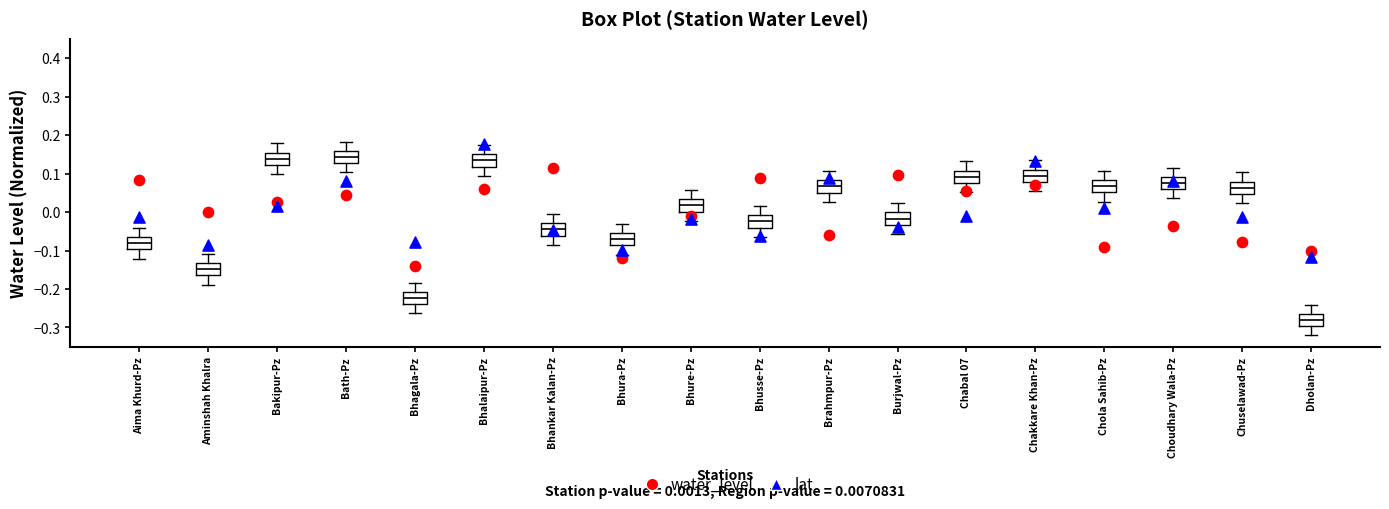

Reading left to right, transcribe this box plot: for each box, give where its median line is, the range the box spans, and where its two whiskers end, as read against the y-axis. The values are not printed on the chart, so give them approximately, as read against the axis.

Aima Khurd-Pz: median -0.08, box -0.10 to -0.07, whiskers -0.12 to -0.04
Aminshah Khalra: median -0.15, box -0.16 to -0.13, whiskers -0.19 to -0.11
Bakipur-Pz: median 0.14, box 0.12 to 0.15, whiskers 0.10 to 0.18
Bath-Pz: median 0.14, box 0.13 to 0.16, whiskers 0.10 to 0.18
Bhagala-Pz: median -0.22, box -0.24 to -0.21, whiskers -0.26 to -0.18
Bhalaipur-Pz: median 0.13, box 0.12 to 0.15, whiskers 0.09 to 0.17
Bhankar Kalan-Pz: median -0.05, box -0.06 to -0.03, whiskers -0.09 to -0.01
Bhura-Pz: median -0.07, box -0.09 to -0.05, whiskers -0.11 to -0.03
Bhure-Pz: median 0.02, box 0.00 to 0.03, whiskers -0.02 to 0.06
Bhusse-Pz: median -0.02, box -0.04 to -0.01, whiskers -0.06 to 0.02
Brahmpur-Pz: median 0.07, box 0.05 to 0.08, whiskers 0.03 to 0.11
Burjwal-Pz: median -0.02, box -0.03 to 0.00, whiskers -0.06 to 0.02
Chabal 07: median 0.09, box 0.08 to 0.11, whiskers 0.05 to 0.13
Chakkare Khan-Pz: median 0.09, box 0.08 to 0.11, whiskers 0.05 to 0.13
Chola Sahib-Pz: median 0.07, box 0.05 to 0.08, whiskers 0.03 to 0.11
Choudhary Wala-Pz: median 0.08, box 0.06 to 0.09, whiskers 0.04 to 0.12
Chuselawad-Pz: median 0.06, box 0.05 to 0.08, whiskers 0.02 to 0.10
Dholan-Pz: median -0.28, box -0.30 to -0.26, whiskers -0.32 to -0.24